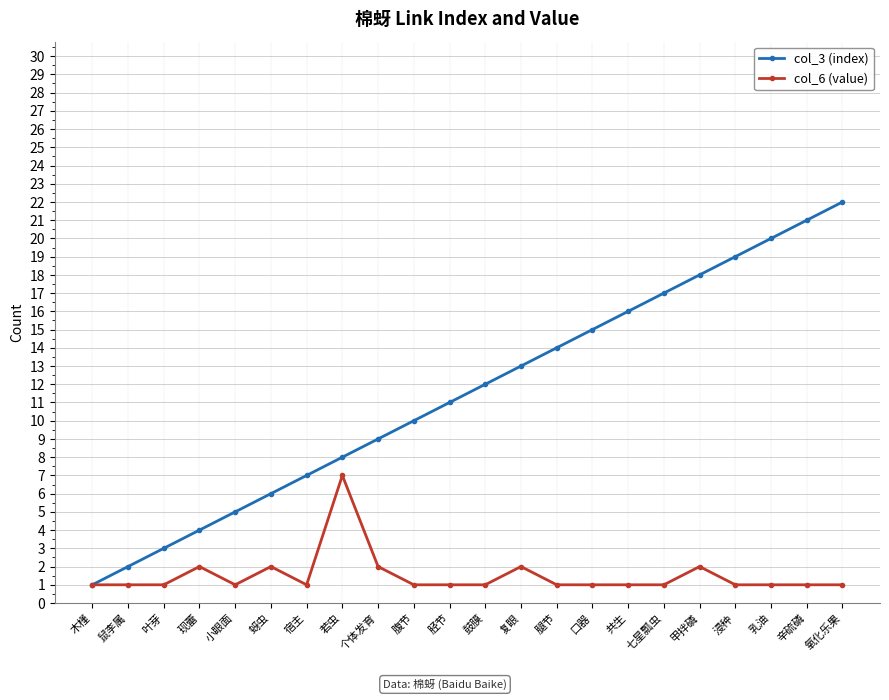

Is this an area chart (filled region under the line)?

No